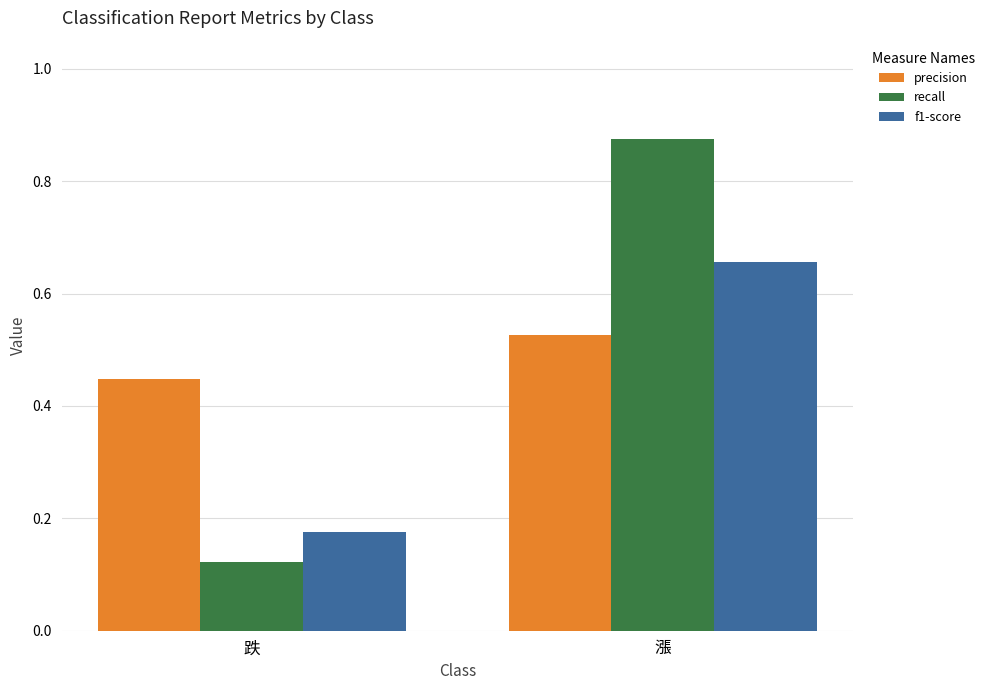

Are the bars horizontal?

No